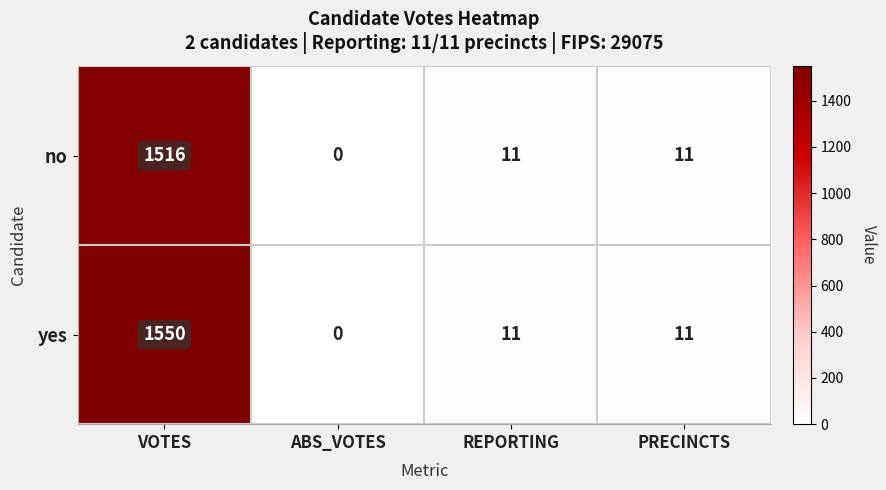

Rank the series by their maximum value, from lowest to highest.

no, yes